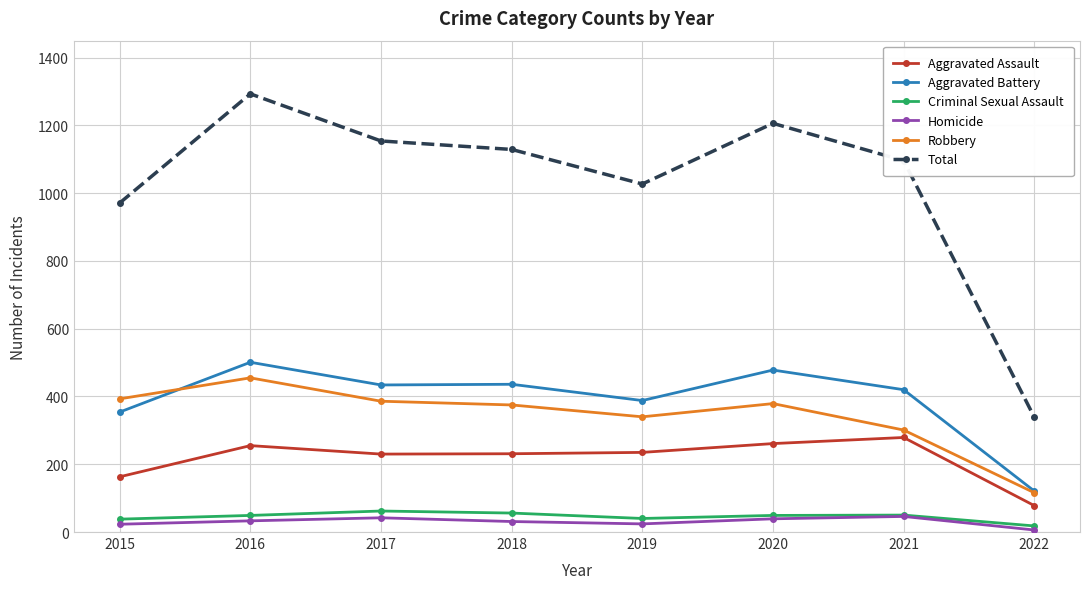

What is the difference between the maximum and minimum values in the Aggravated Assault series?

201